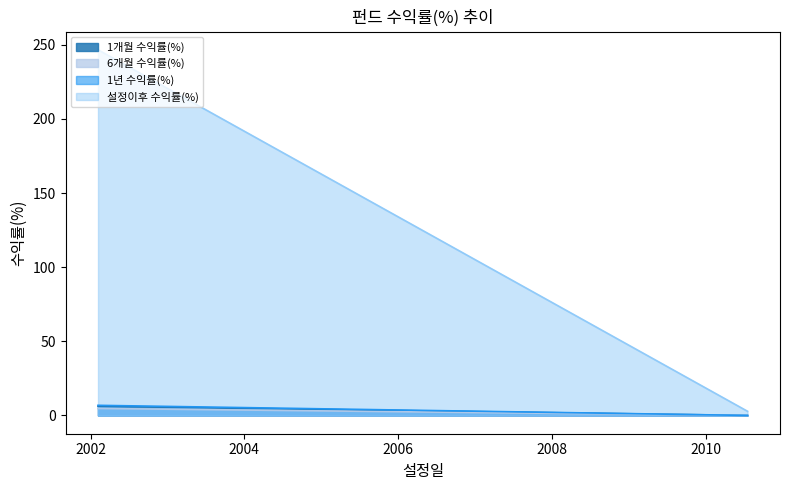

What is the greatest value displayed?

246.7